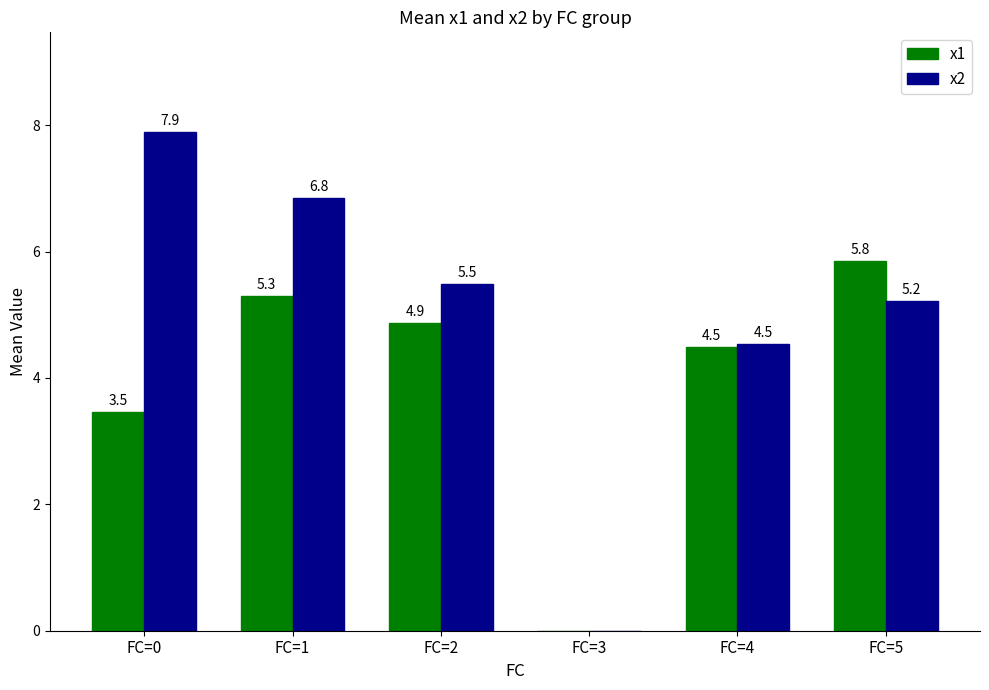

What is the sum of the x1 values at FC=3 and FC=1?

5.3